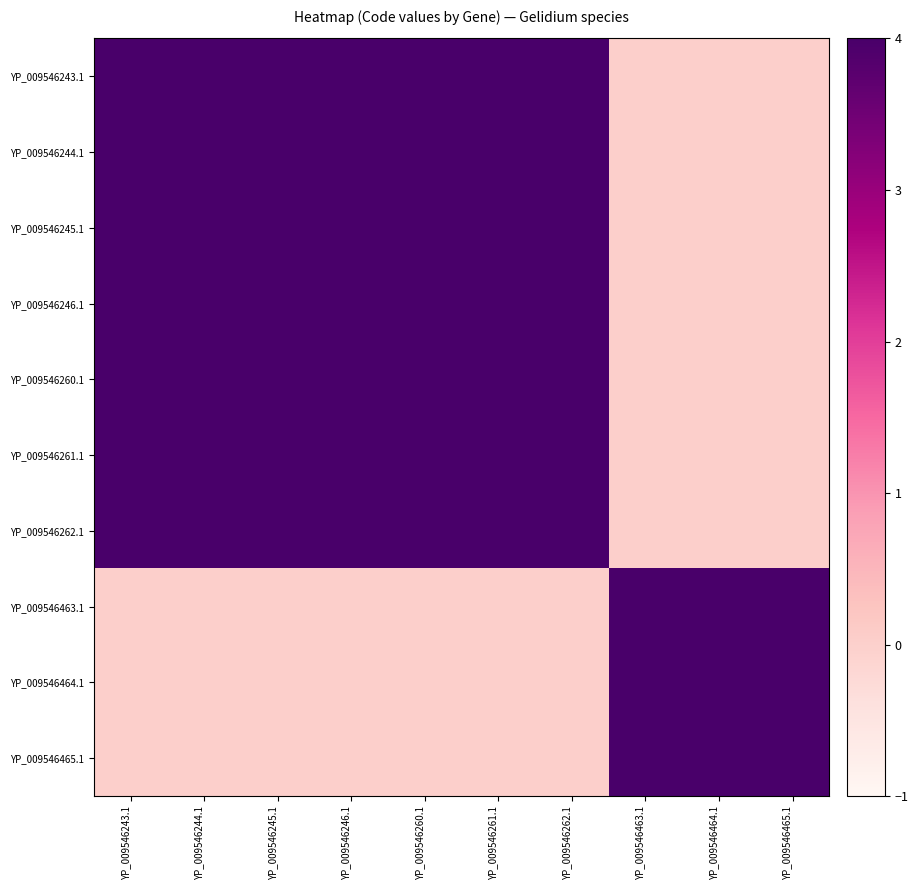

At YP_009546464.1, list the series in order from largest to smallest.

YP_009546463.1, YP_009546464.1, YP_009546465.1, YP_009546243.1, YP_009546244.1, YP_009546245.1, YP_009546246.1, YP_009546260.1, YP_009546261.1, YP_009546262.1